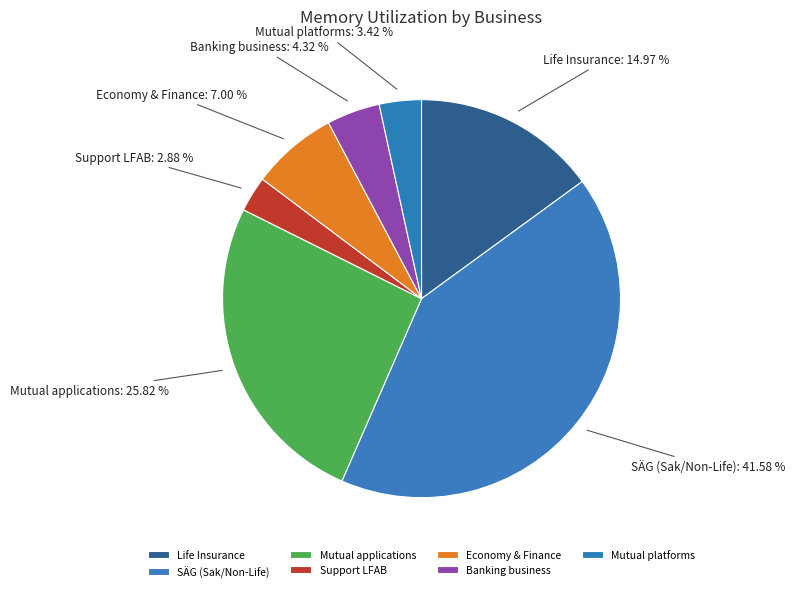

Combined, do Banking business and SÄG (Sak/Non-Life) account for over 50%?

No